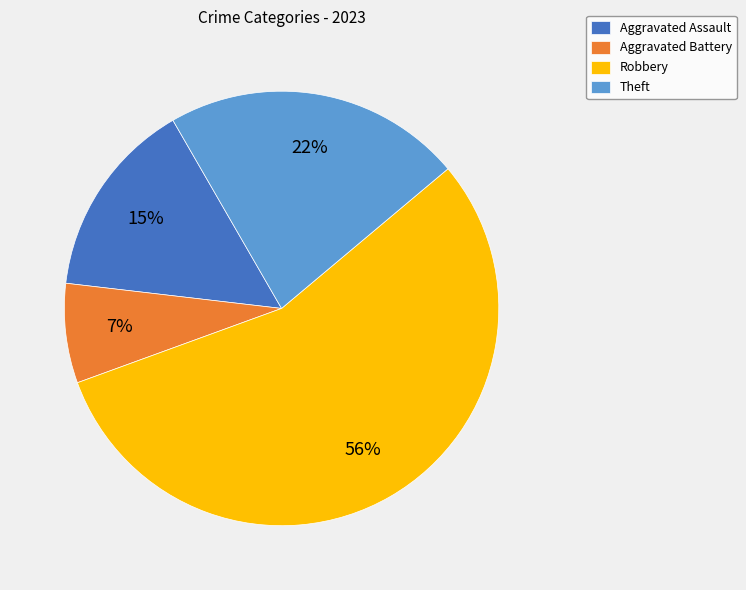

To the nearest percent, what portion does Aggravated Assault represent?

15%